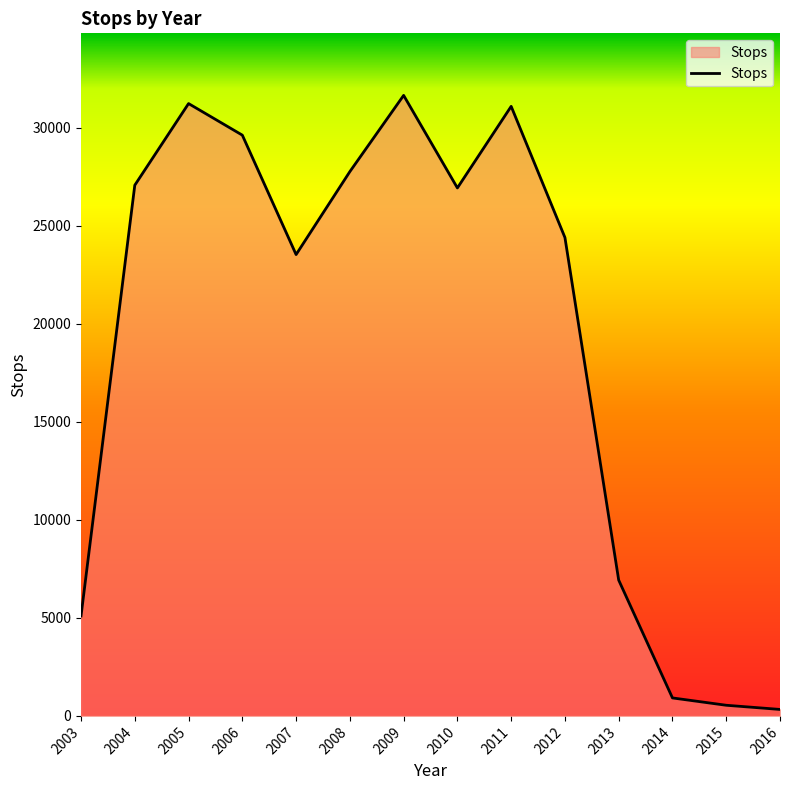

Read the value at 2012.

24408